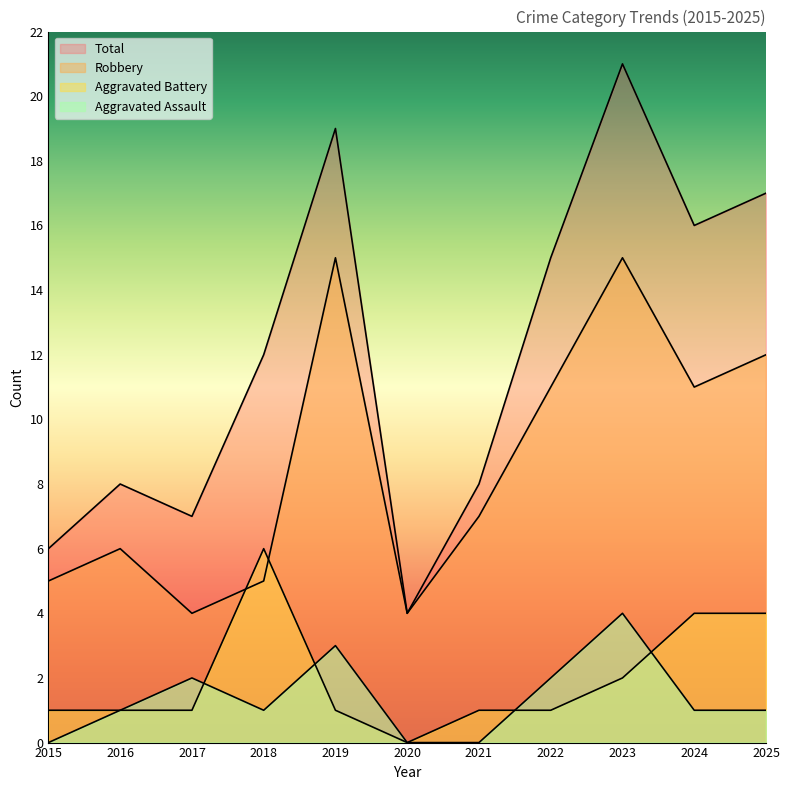

True or false: Total and Aggravated Assault cross at least once.

False